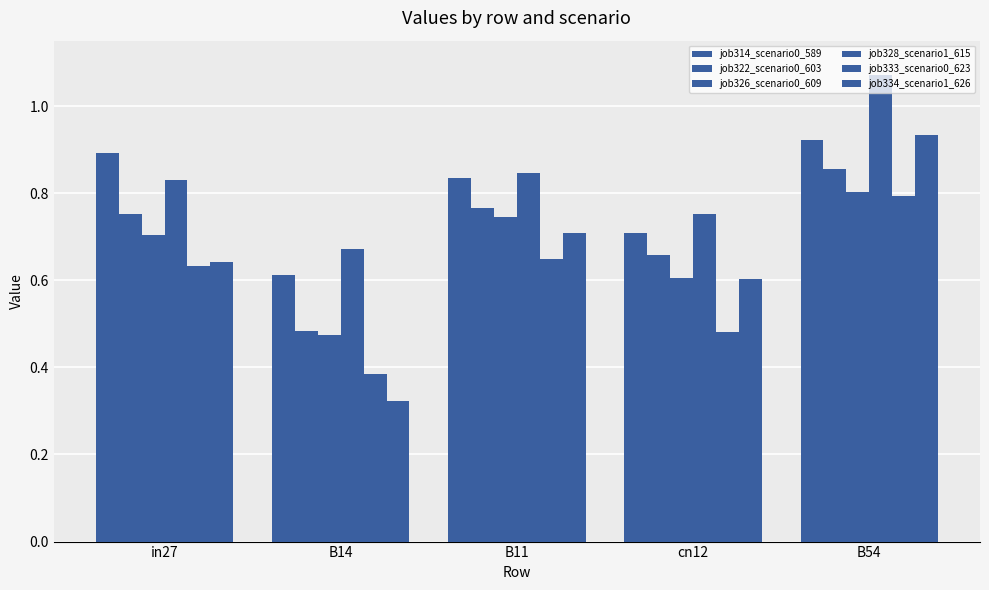

What is the maximum value shown in the chart?

1.1